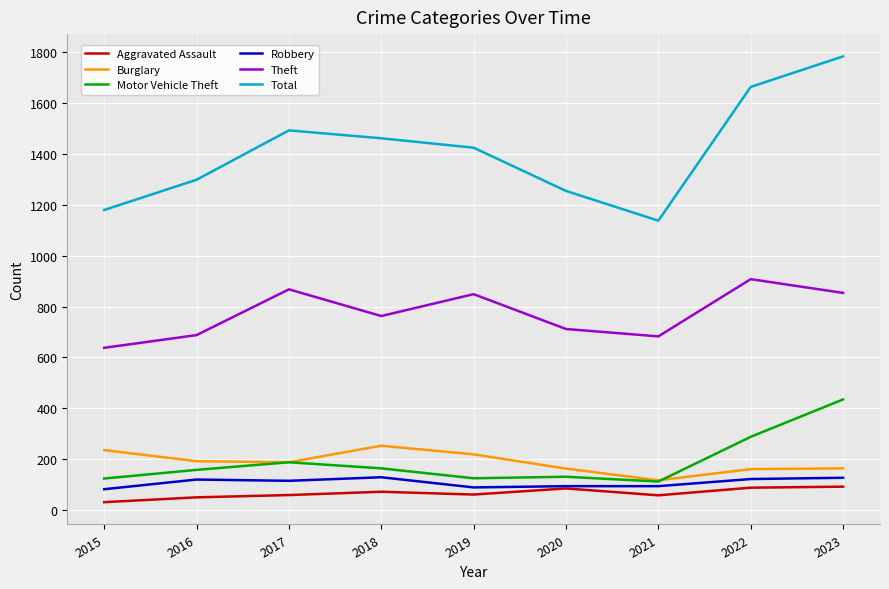

What is the minimum value for Robbery?

82